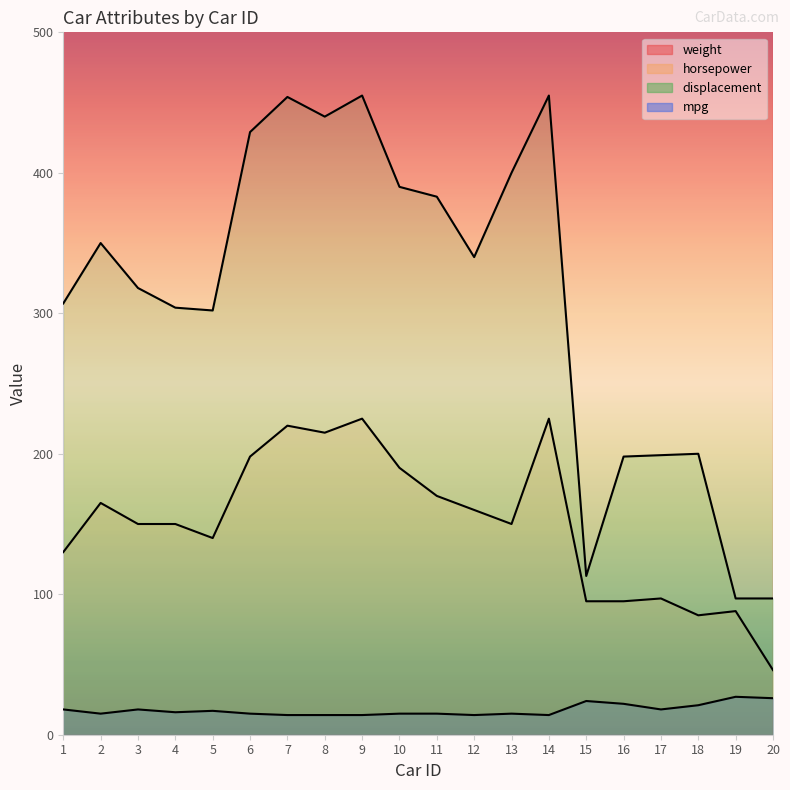

What is the difference between the maximum and minimum values in the weight series?

2590